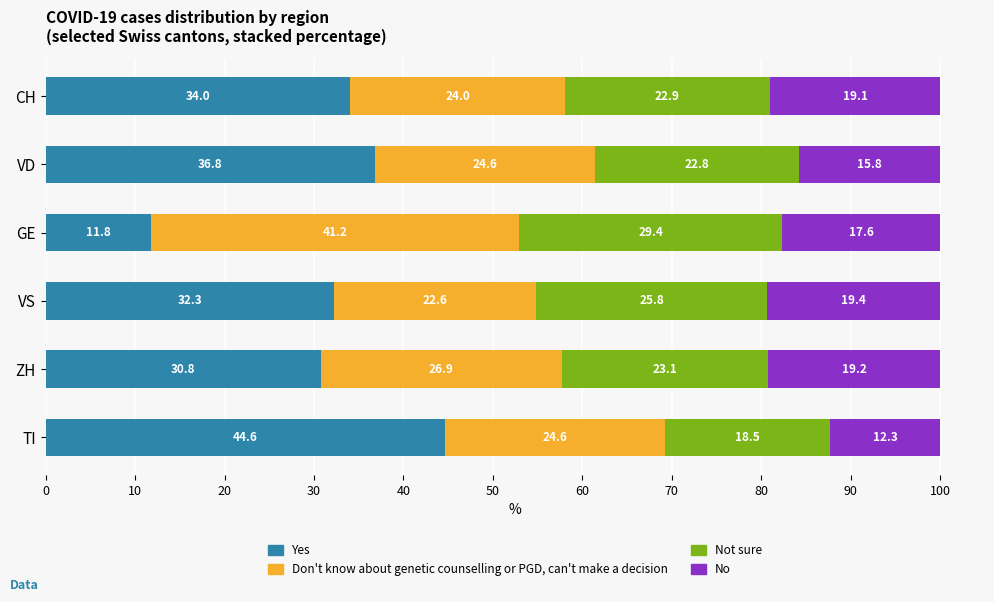

What is the highest value of the Yes series?

44.6